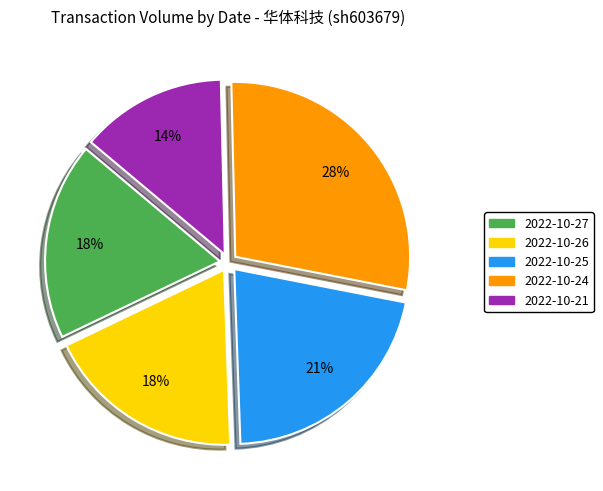

How many slices are in this pie chart?

5